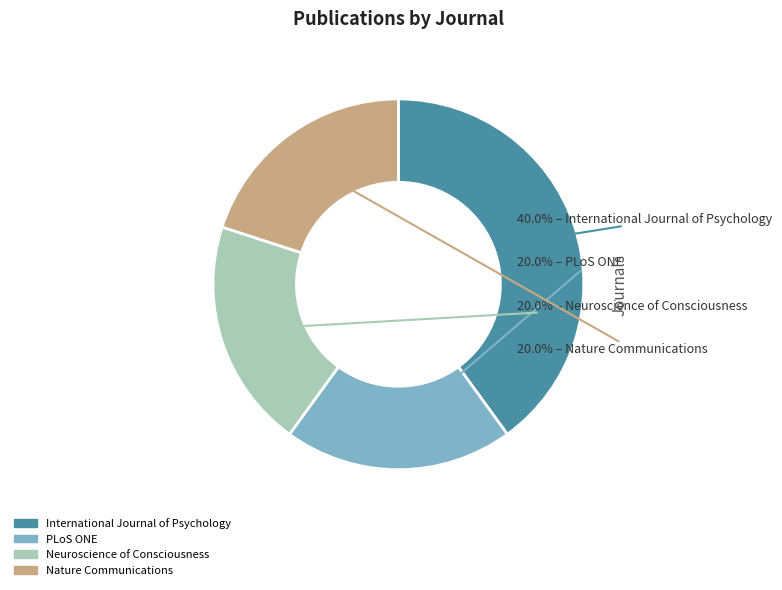

Which slice is the largest?

International Journal of Psychology